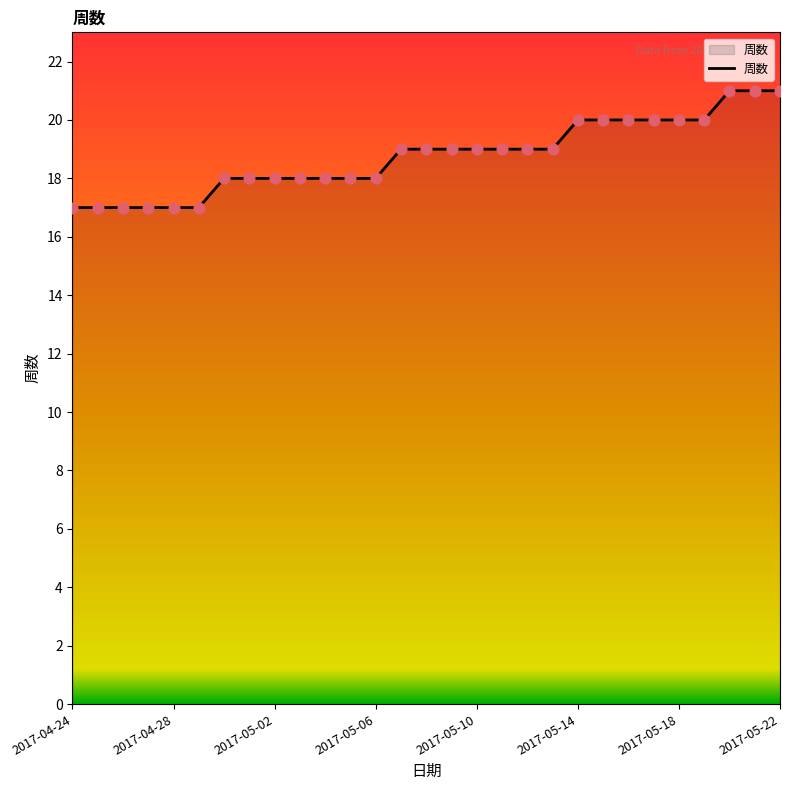

What is the difference between the maximum and minimum values?

4